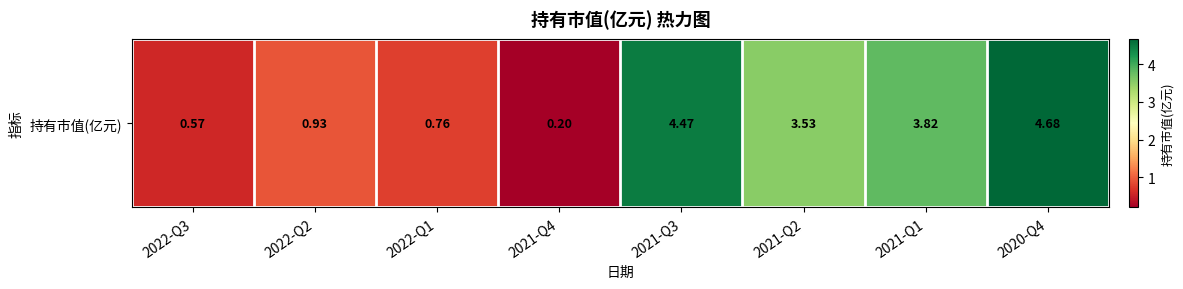

Reading left to right, what are all the values shown in this chart?

0.6	0.9	0.8	0.2	4.5	3.5	3.8	4.7